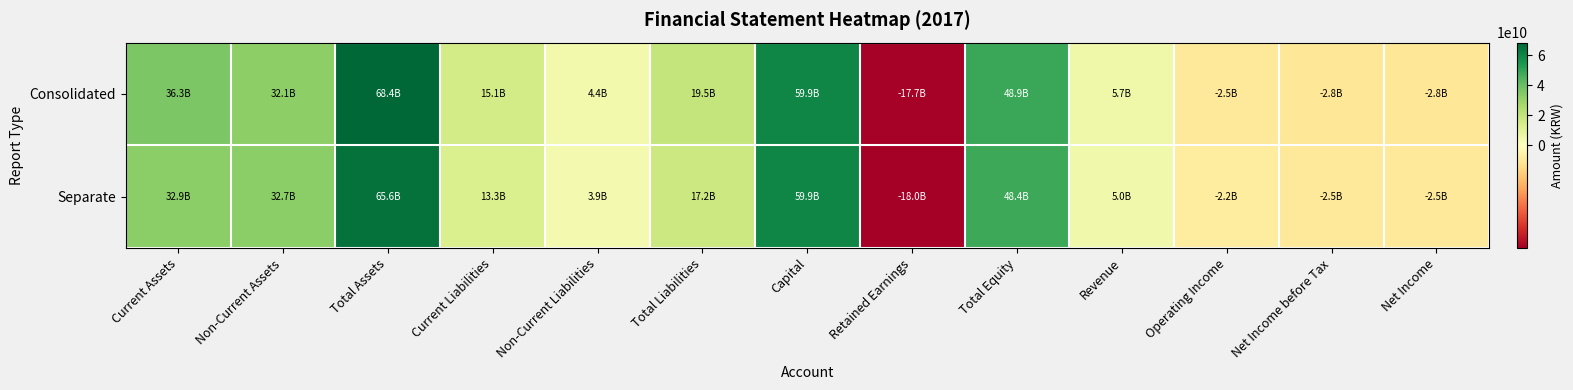

Reading left to right, extract all data points from this chart.

Consolidated: Current Assets=36276756762	Non-Current Assets=32139000858	Total Assets=68415757620	Current Liabilities=15118235431	Non-Current Liabilities=4359092264	Total Liabilities=19477327695	Capital=59862892500	Retained Earnings=-17735181682	Total Equity=48938429925	Revenue=5745497028	Operating Income=-2478523999	Net Income before Tax=-2793686304	Net Income=-2793686304
Separate: Current Assets=32913515522	Non-Current Assets=32670975594	Total Assets=65584491116	Current Liabilities=13315208150	Non-Current Liabilities=3889092264	Total Liabilities=17204300414	Capital=59862892500	Retained Earnings=-17992077582	Total Equity=48380190702	Revenue=4970833089	Operating Income=-2196077209	Net Income before Tax=-2512237282	Net Income=-2512237282